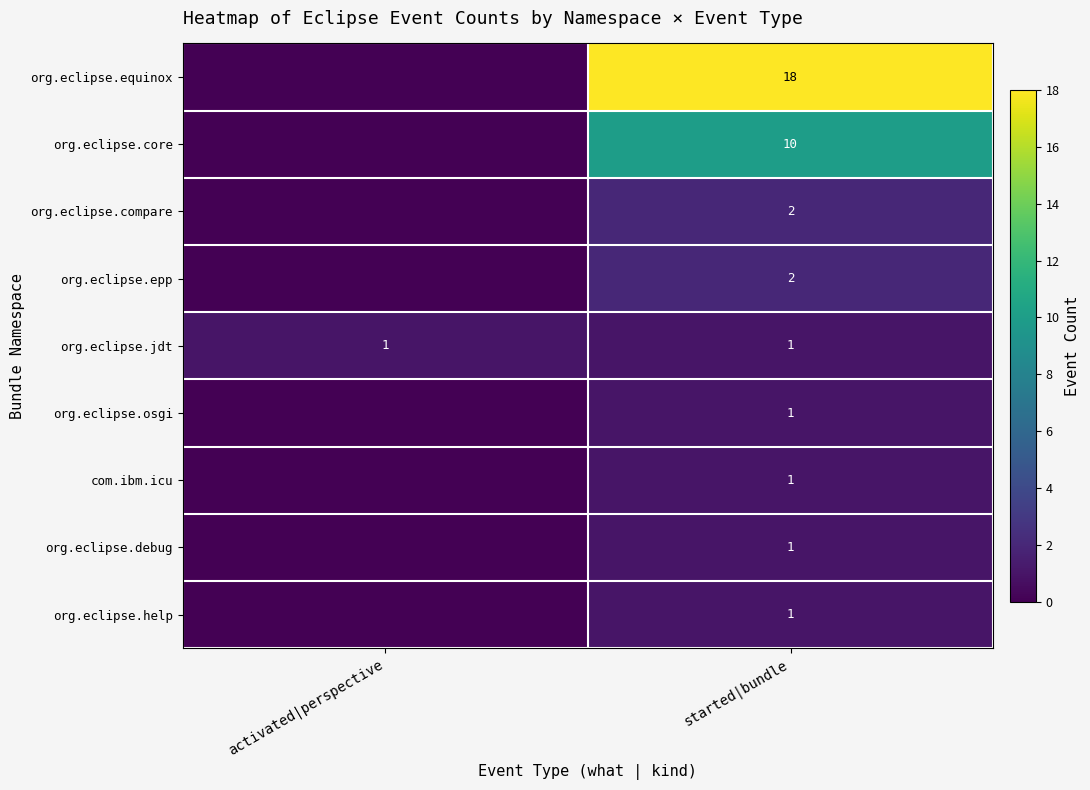

What is the difference between the highest and lowest values at started|bundle?

17